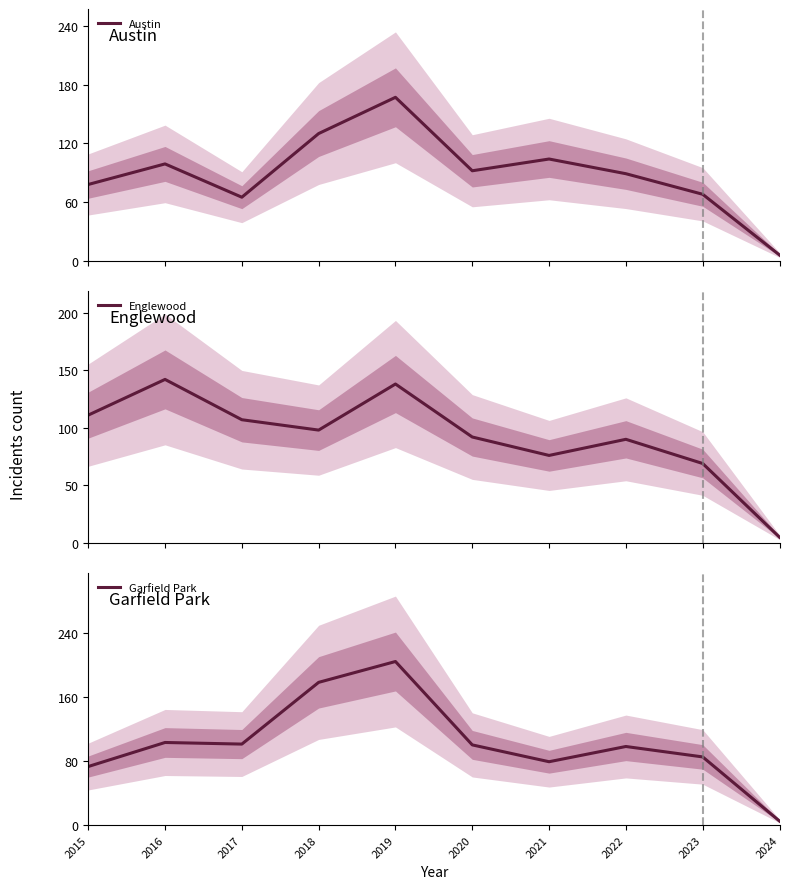

What is the value of the Garfield Park point at the 8th from the left?

98